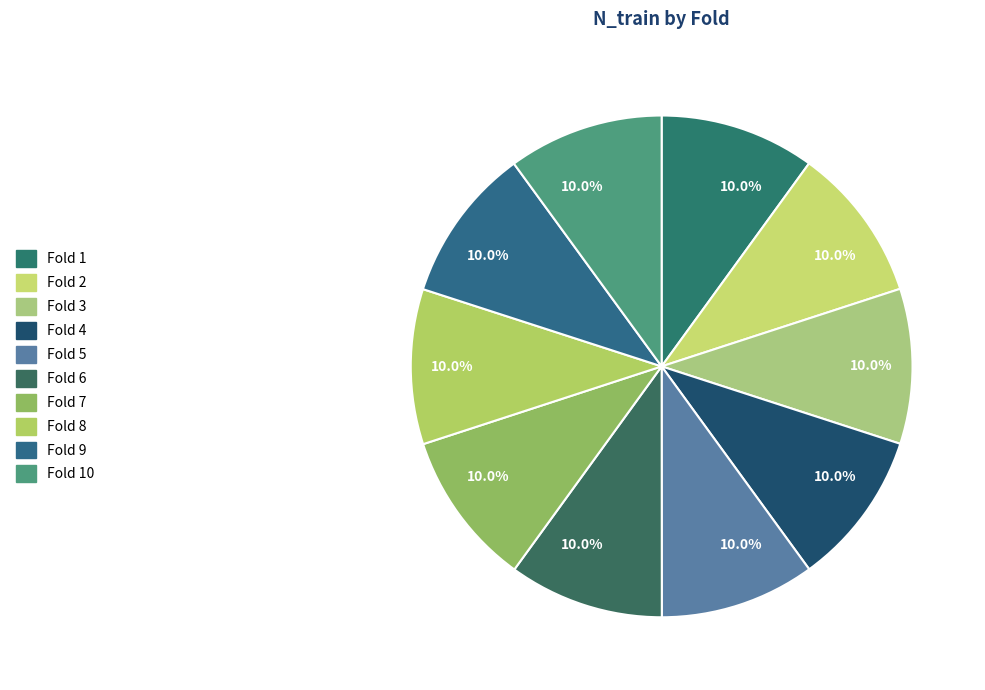

What percentage do Fold 7 and Fold 8 together represent?

20.0%